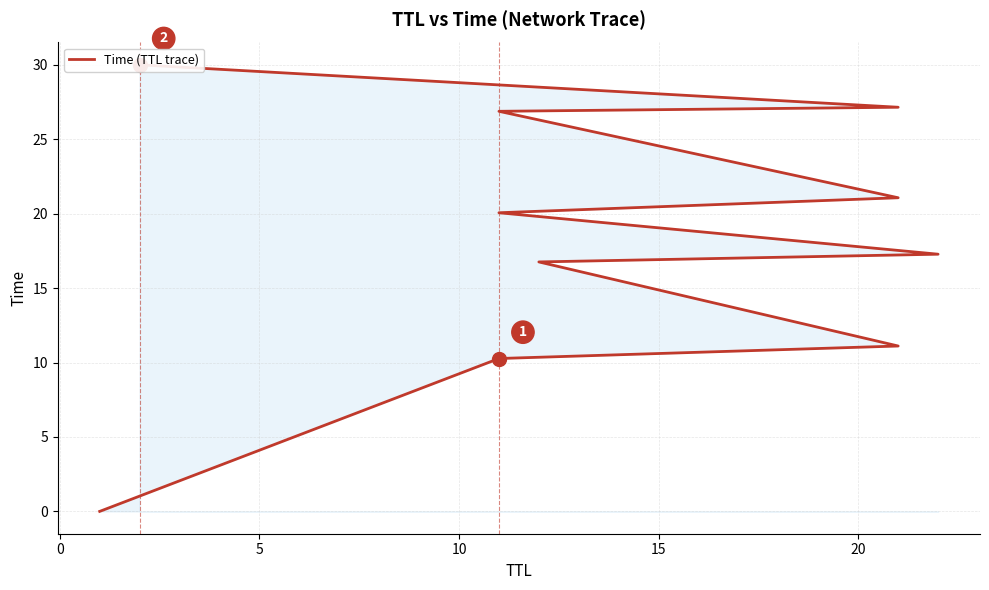

Does the chart display data point markers on the line(s)?

No